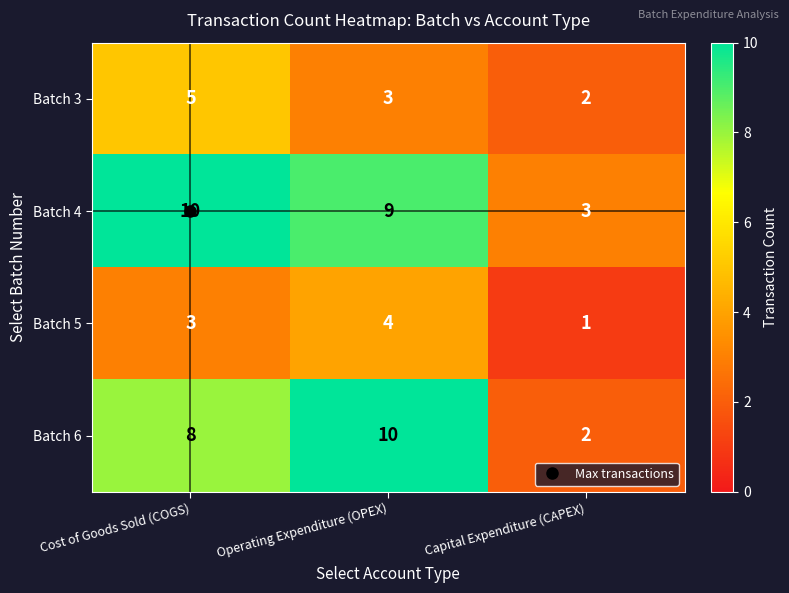

What is the maximum value shown in the chart?

10